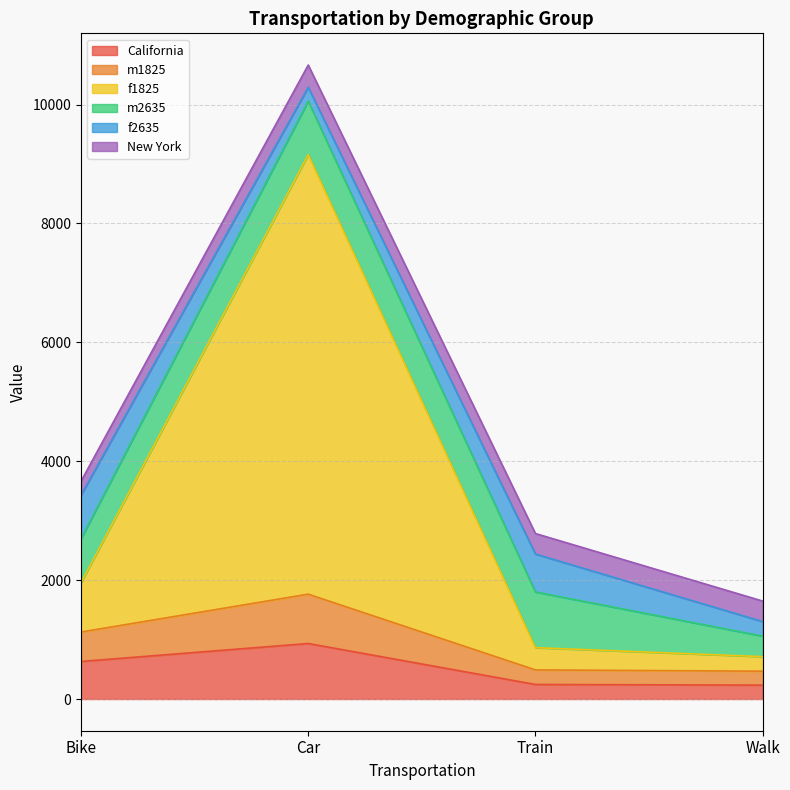

True or false: California has a value of 405 at Walk.

False